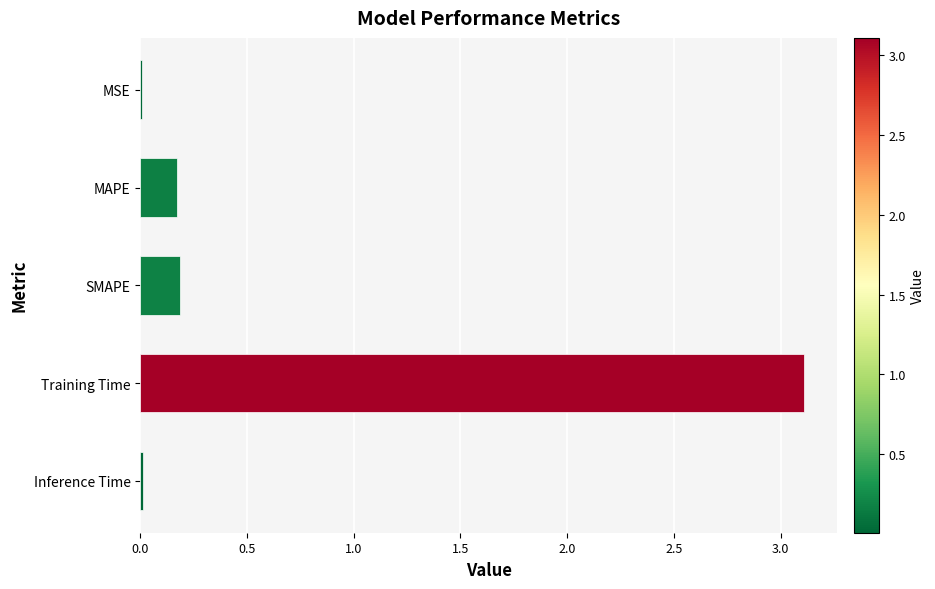

Between Training Time and MAPE, which is larger?

Training Time